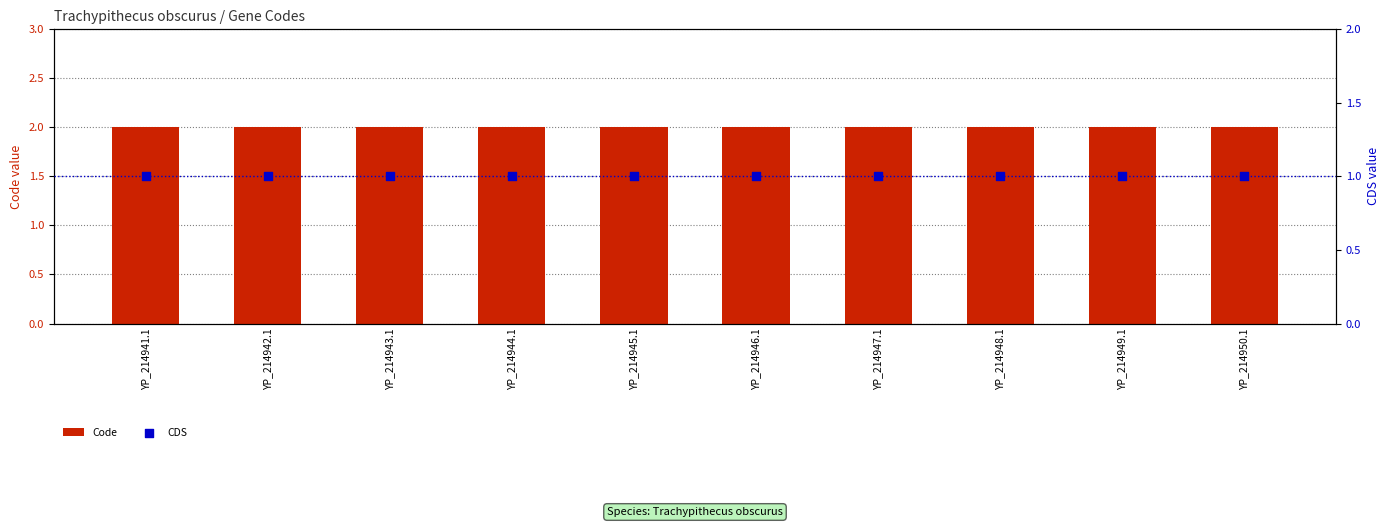

At which category is the sum across all series the highest?

YP_214941.1